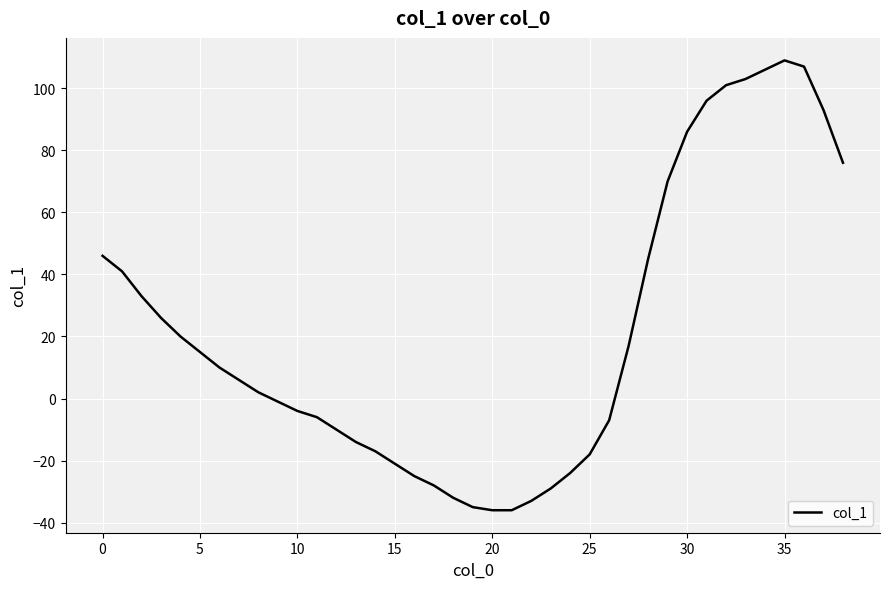

Count the number of categories in the chart.

39